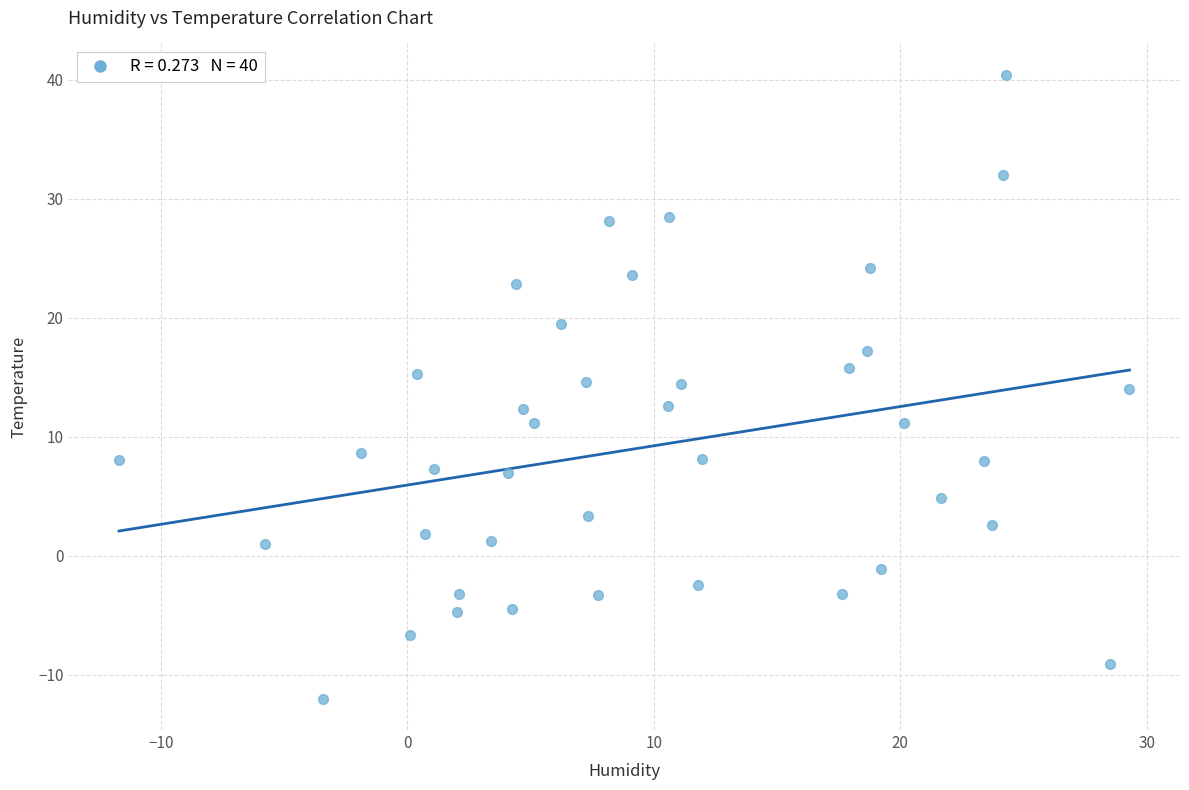

What is the range of Y values (max minus min)?

52.5